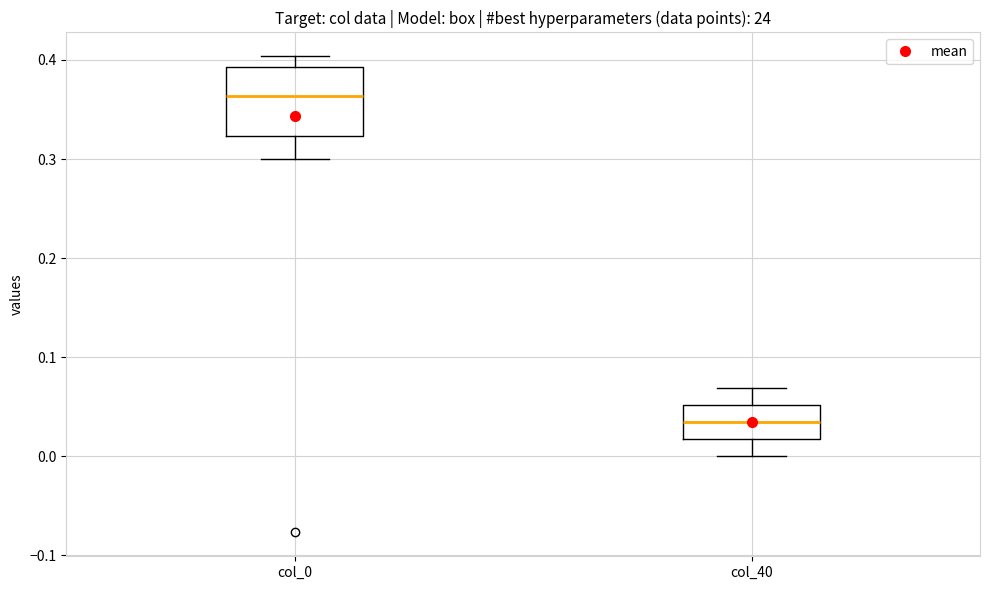

Which box's median line is the highest?

col_0